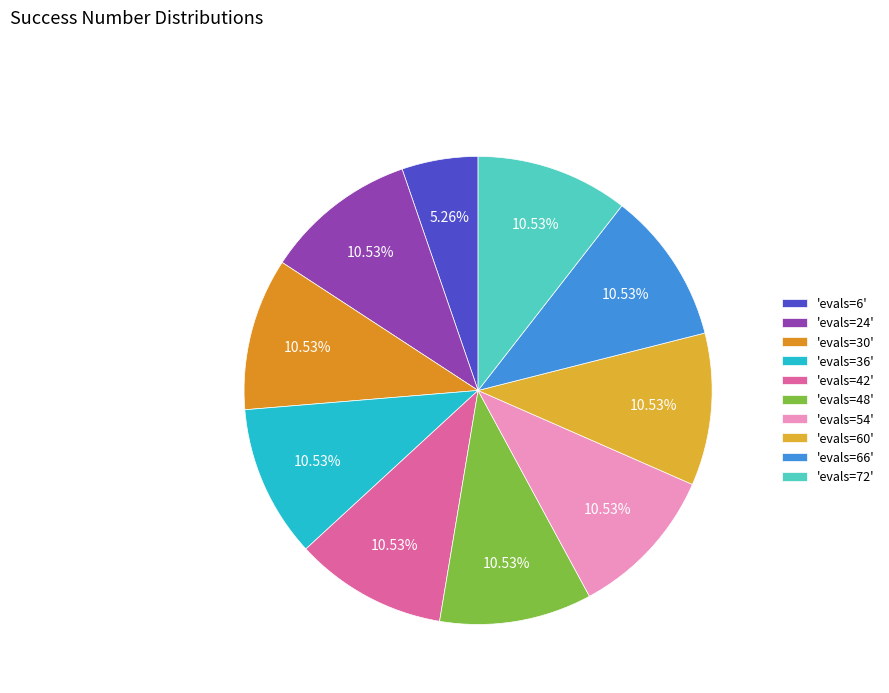

How many segments does this pie chart have?

10